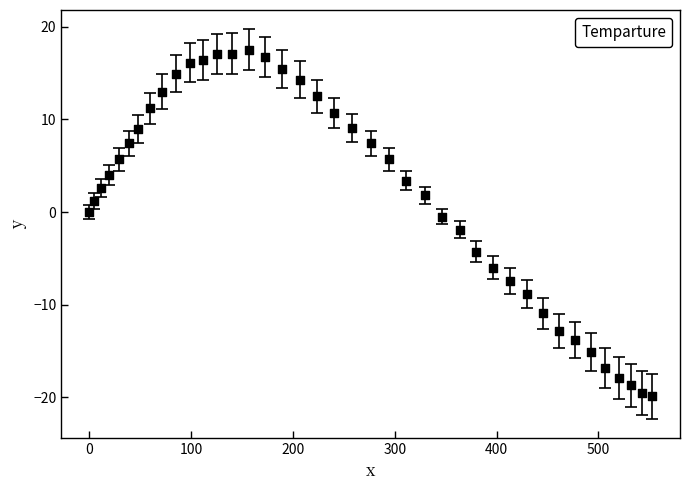

What is the range of Y values (max minus min)?

37.4